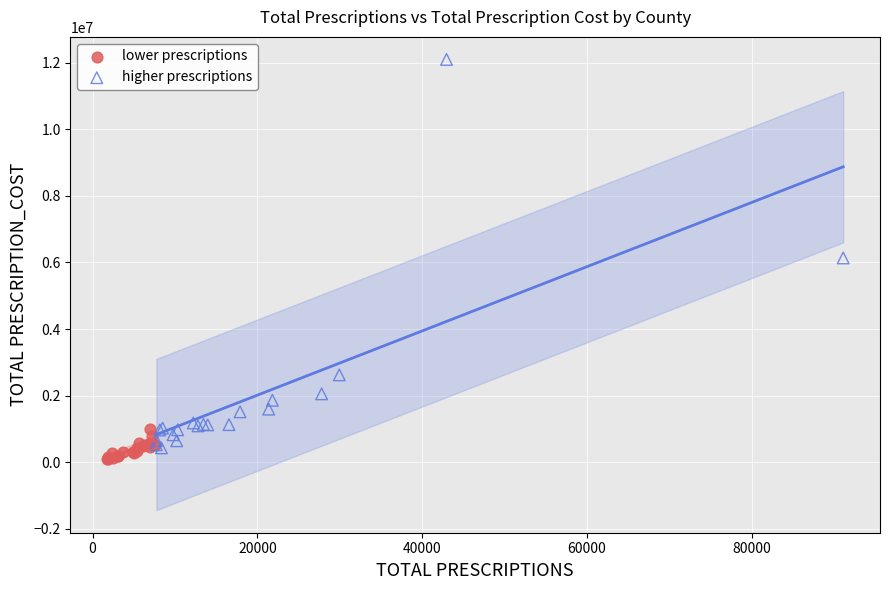

Which series has the widest spread of Y values?

higher prescriptions